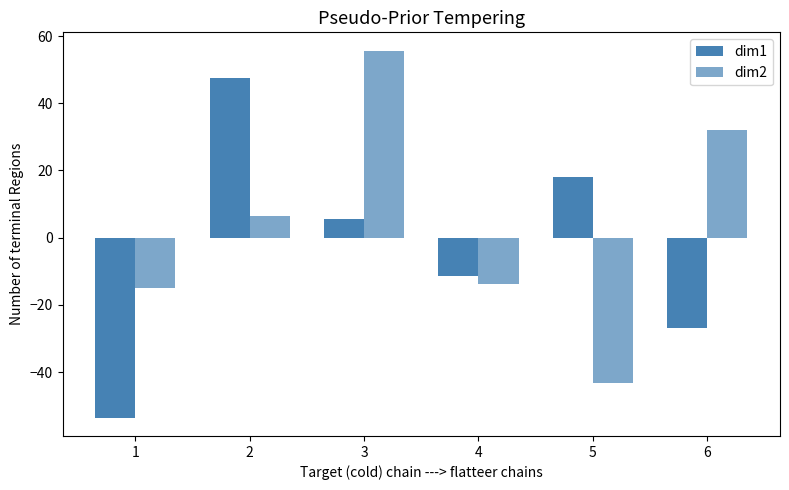

Does the chart contain any negative values?

Yes